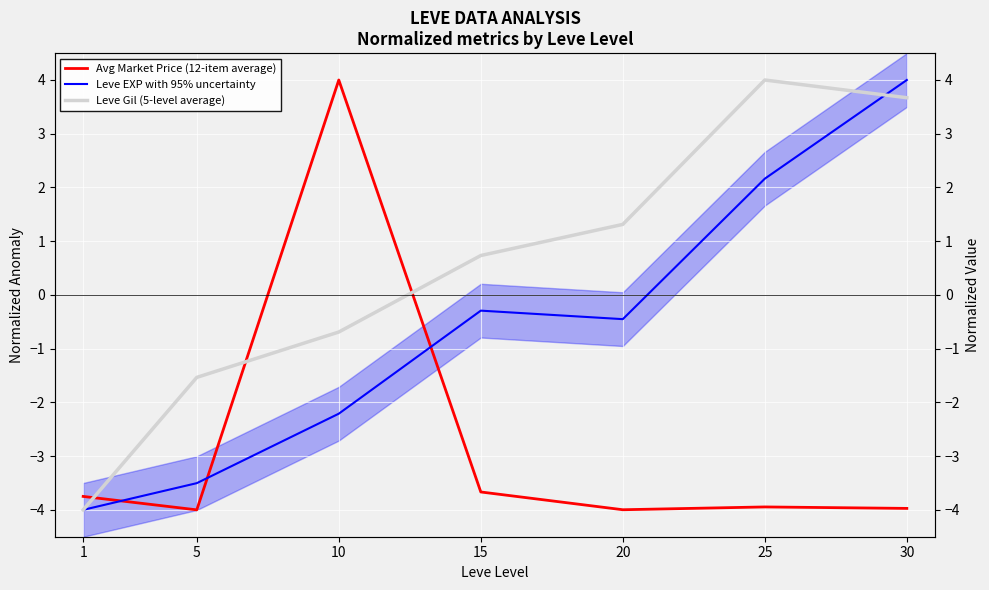

Which label corresponds to the largest value in the chart?

10